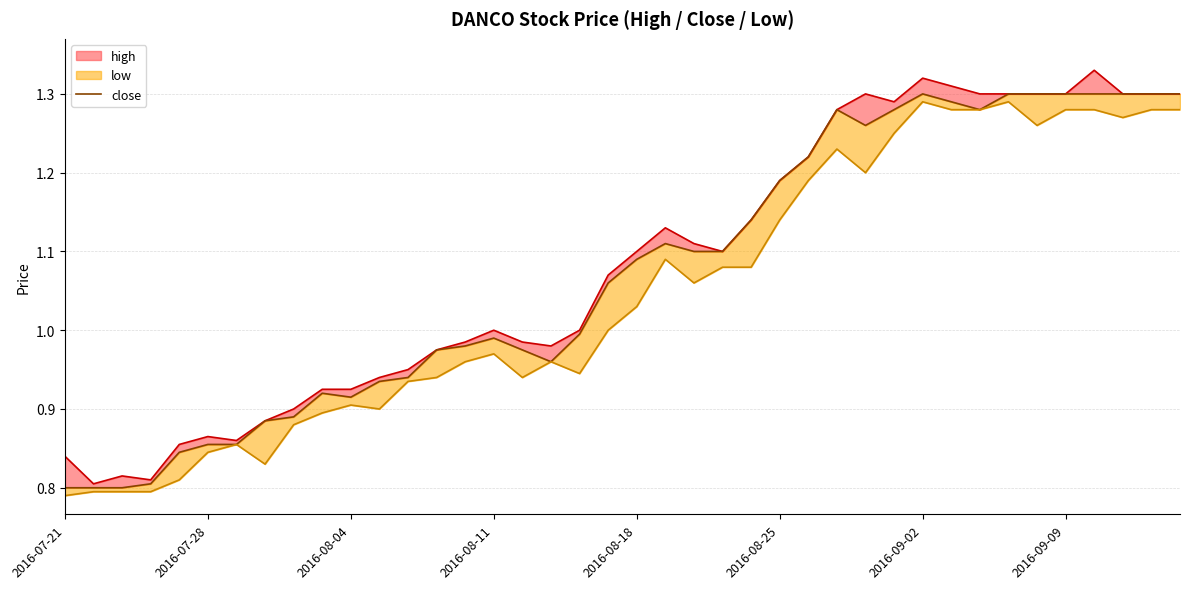

Is the value of close at 36 greater than the value of low at 15?

Yes